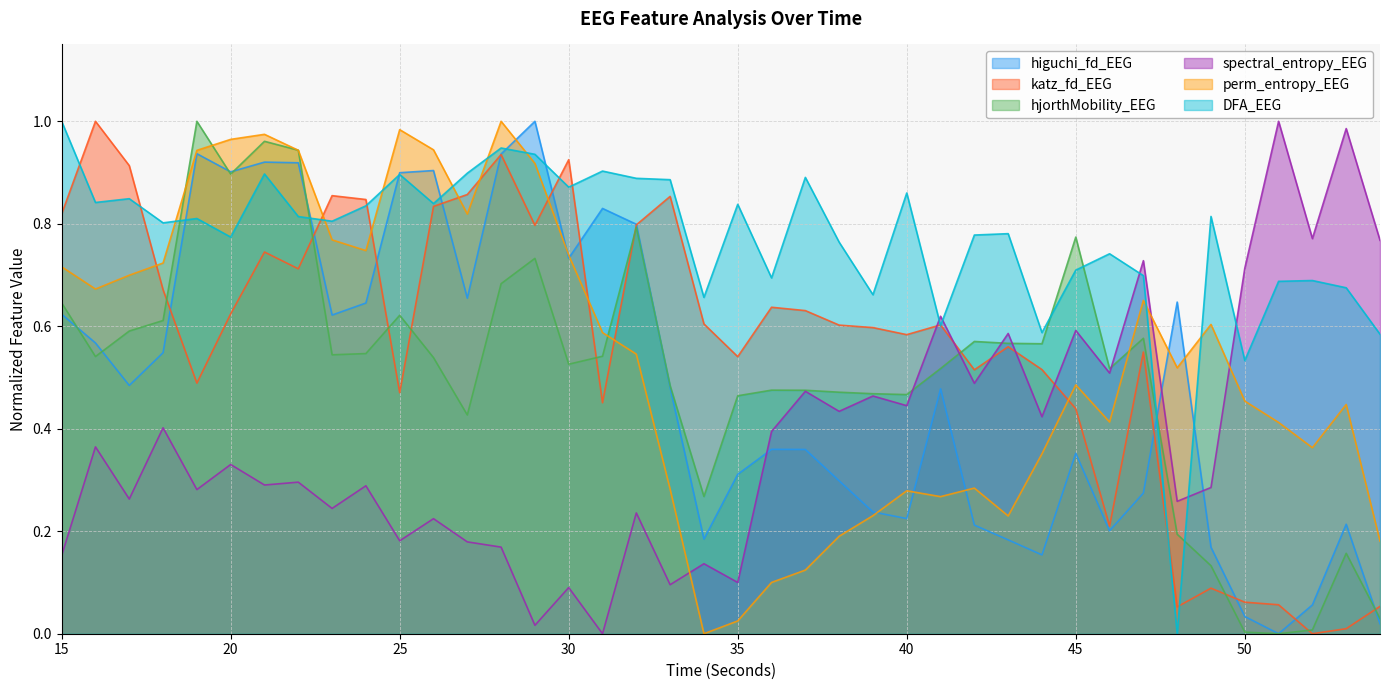

What is the highest value of the spectral_entropy_EEG series?

1.0